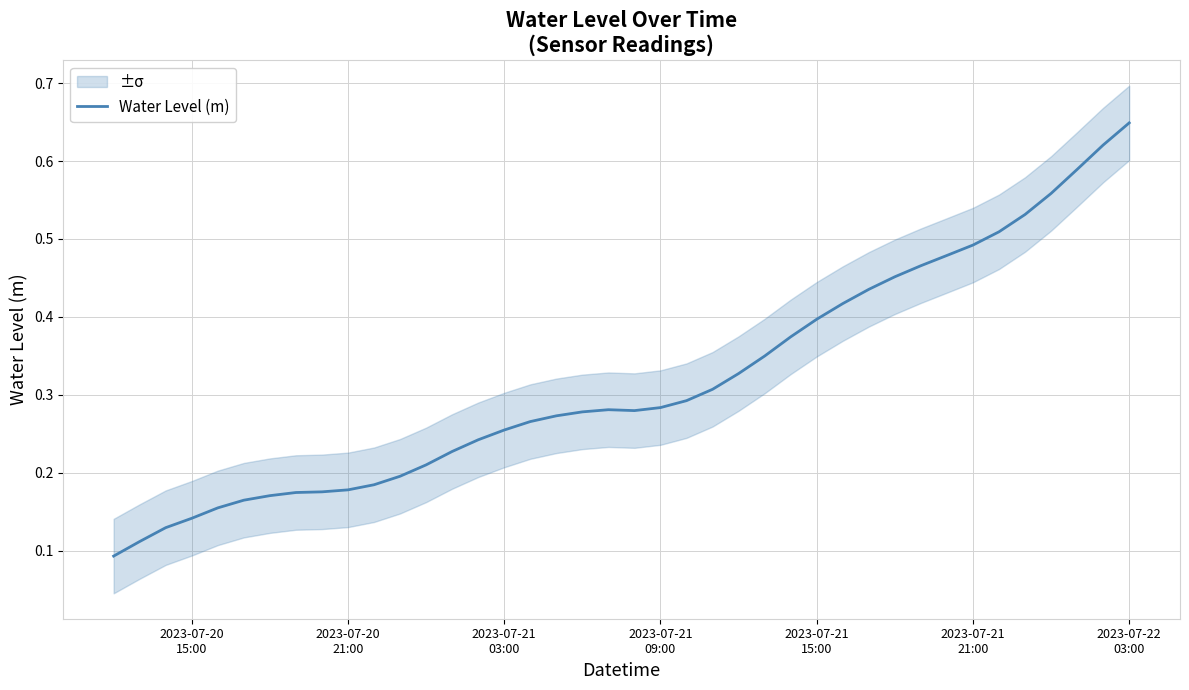

Is this an area chart (filled region under the line)?

No